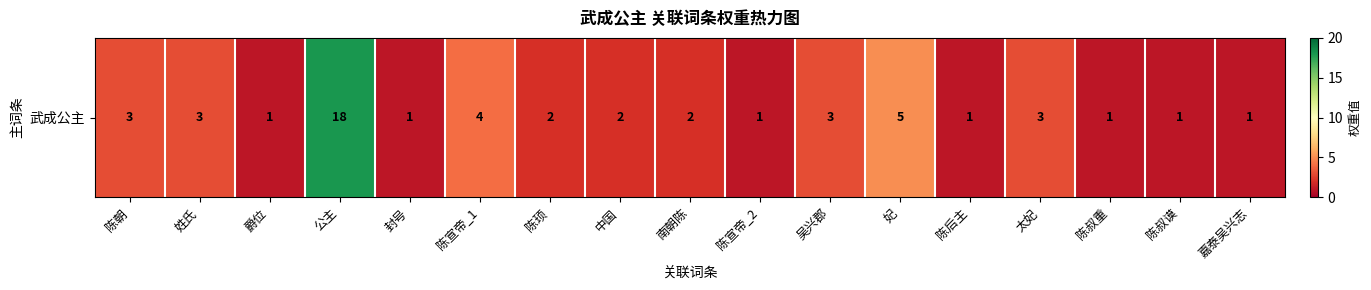

What is the sum of the values at 爵位 and 陈叔谟?

2